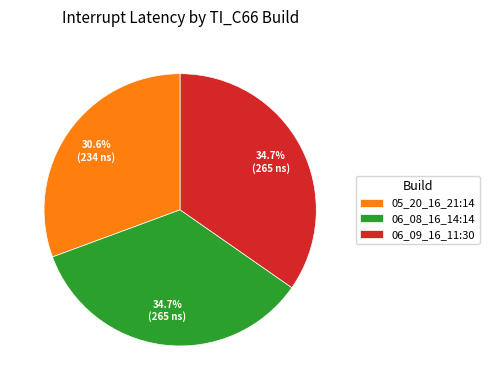

The 05_20_16_21:14 slice represents 42% of the pie. True or false?

False